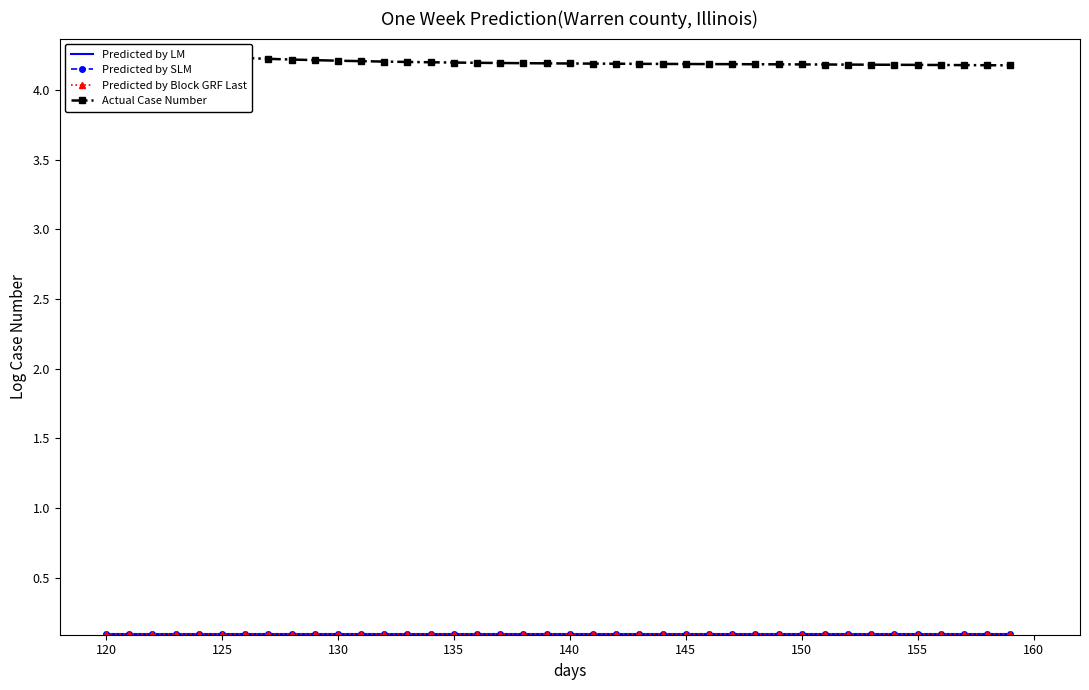

How many Predicted by SLM values are between 0 and 1?

40